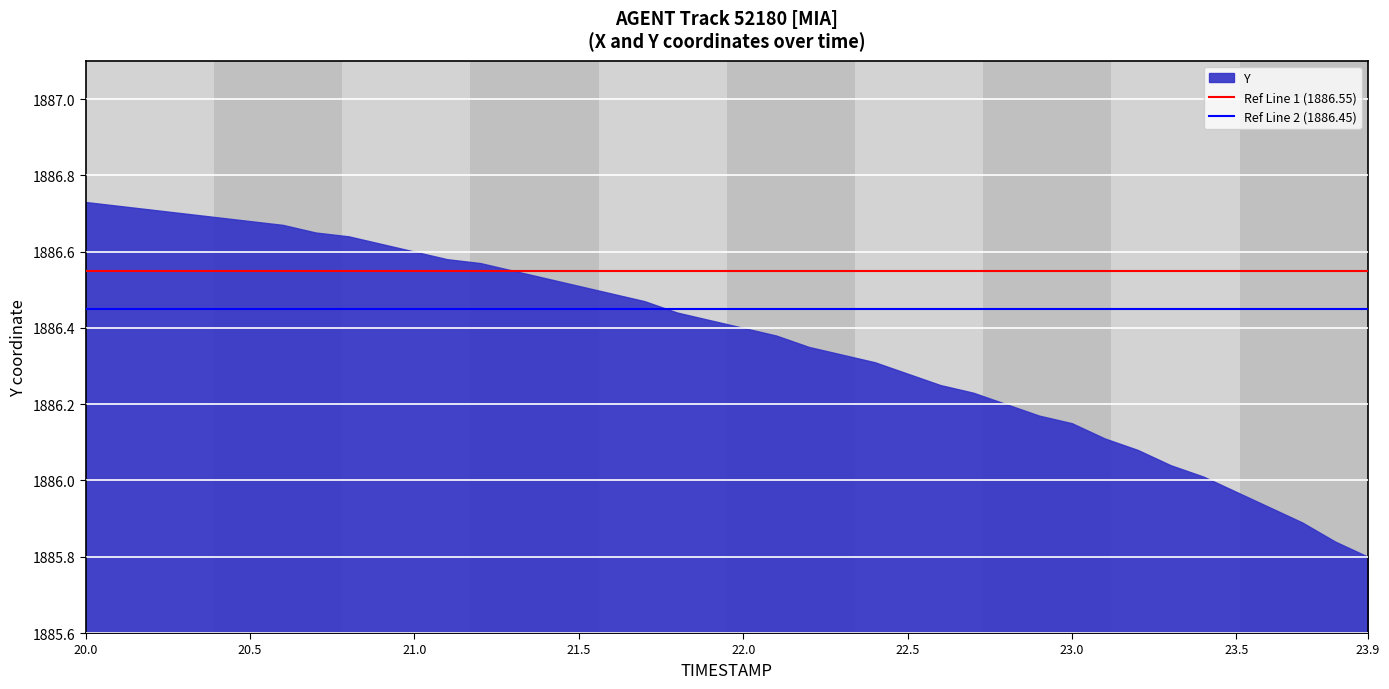

At which category does the chart reach its minimum across all series?

23.9